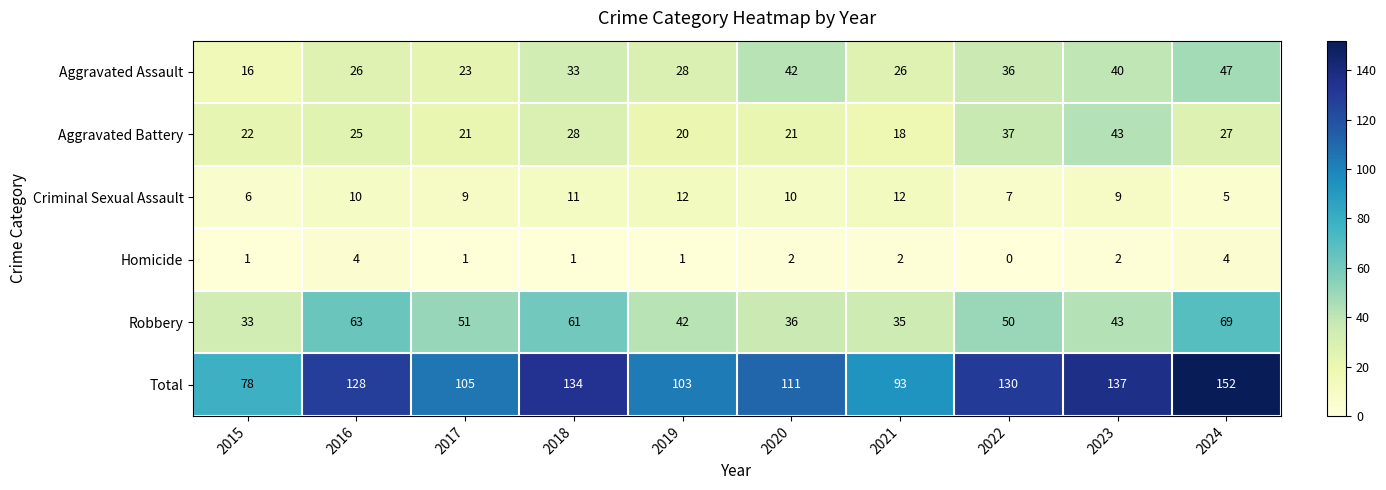

Which series has the largest range (max minus min)?

Total